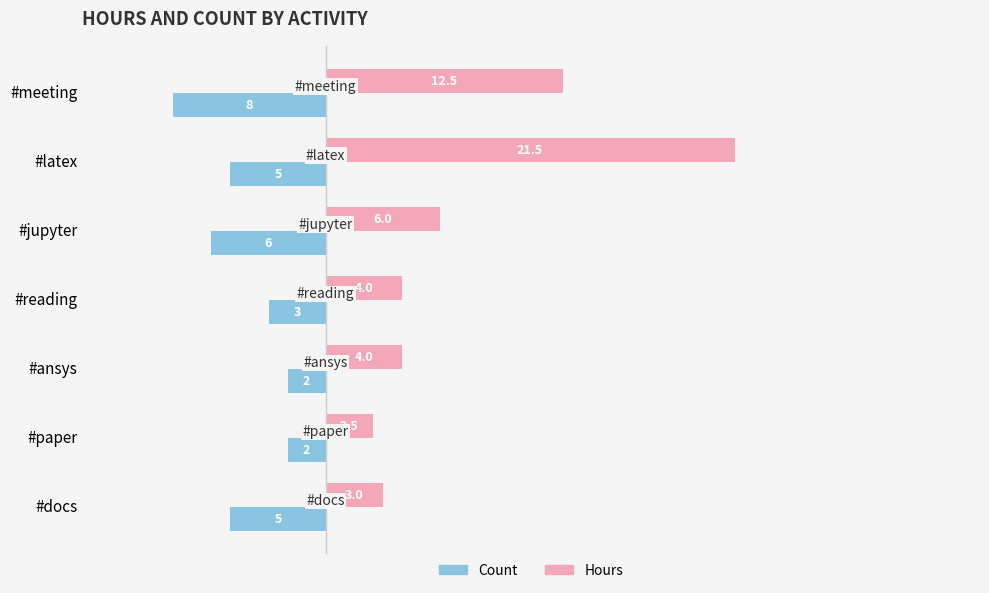

What is the maximum value shown in the chart?

21.5